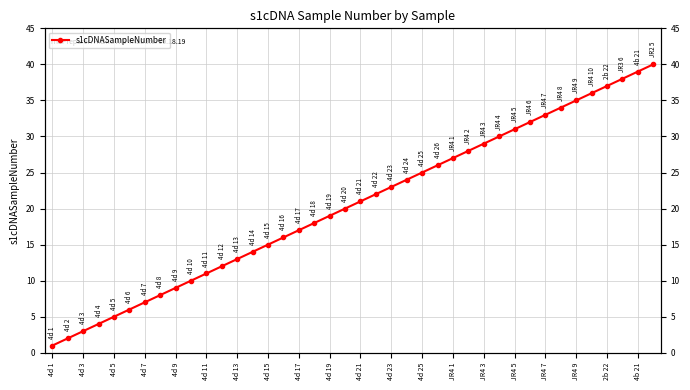

Which label corresponds to the smallest value in the chart?

4d 1